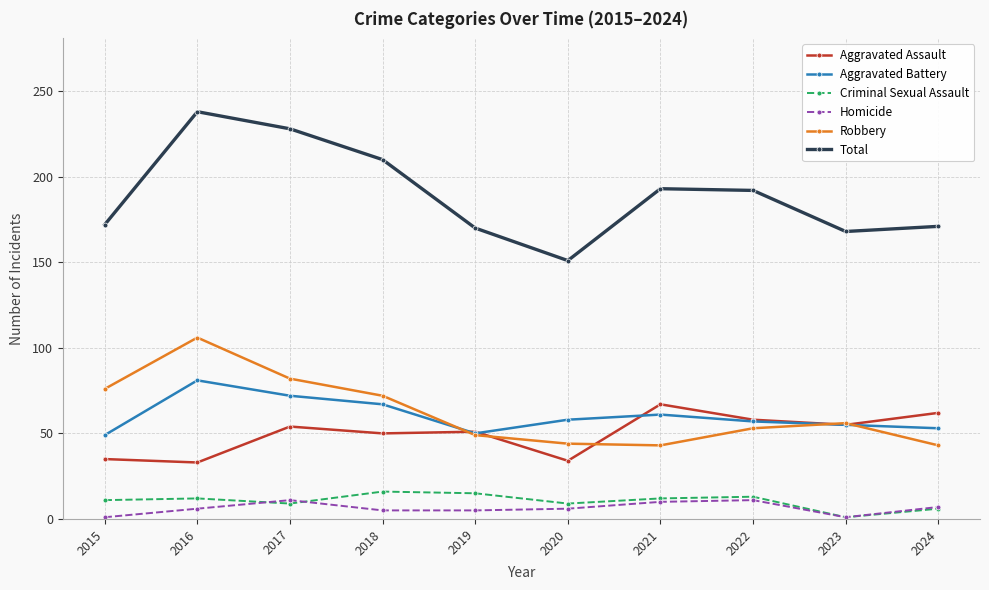

What is the value of the Aggravated Battery point at the 7th from the left?

61